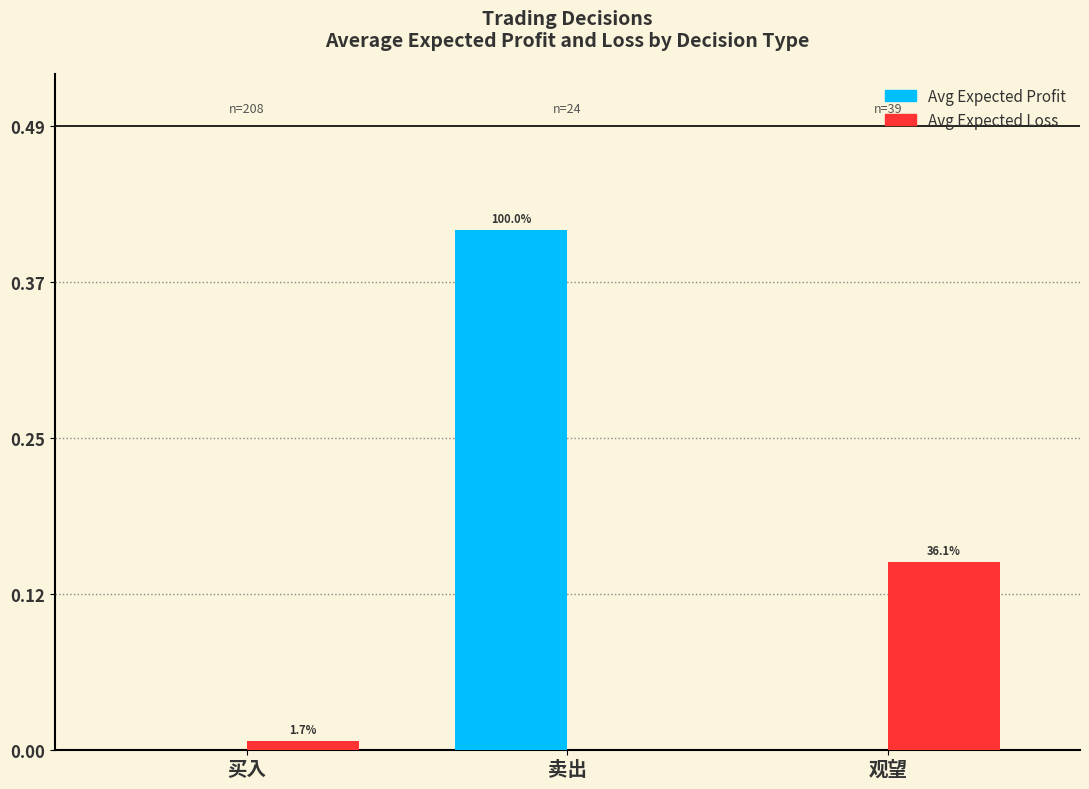

What is the difference between the Avg Expected Profit values at 卖出 and 观望?

0.4